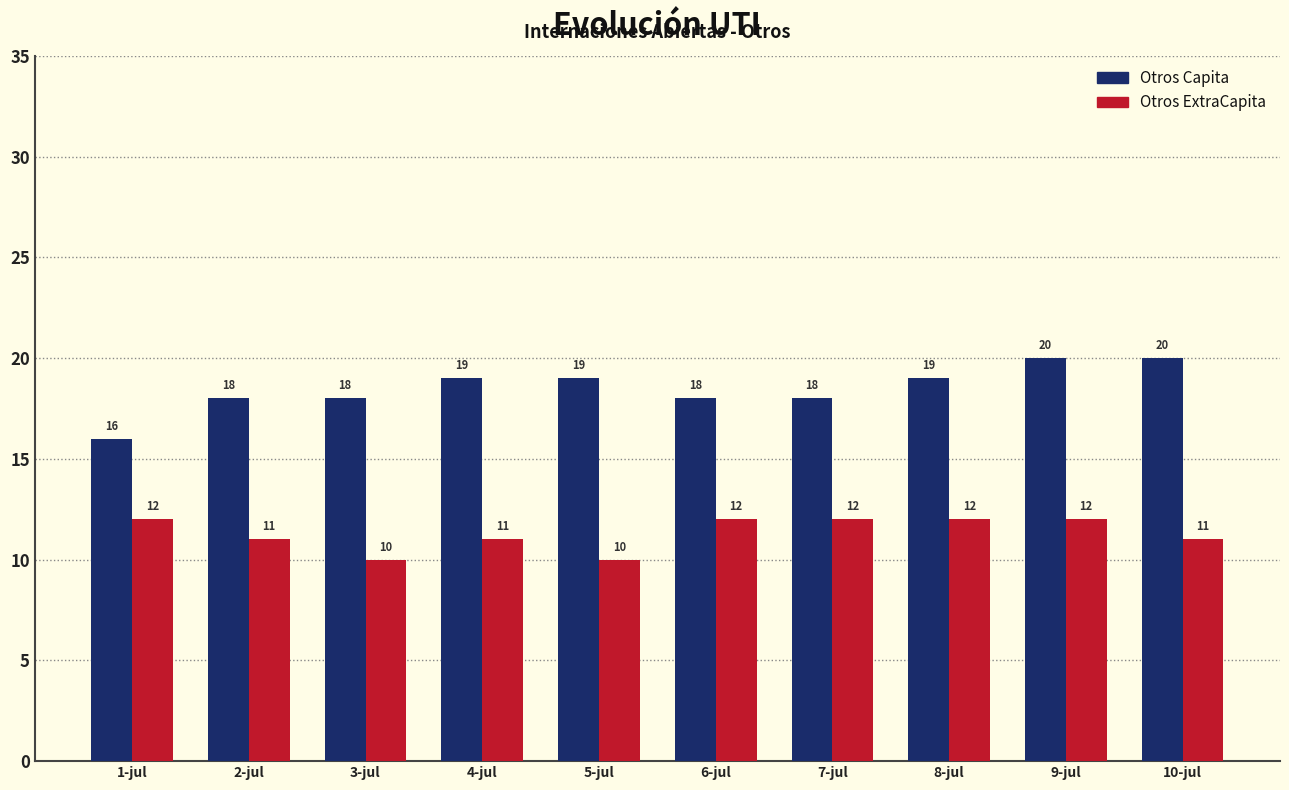

Is it true that Otros ExtraCapita equals 11 at 2-jul?

True